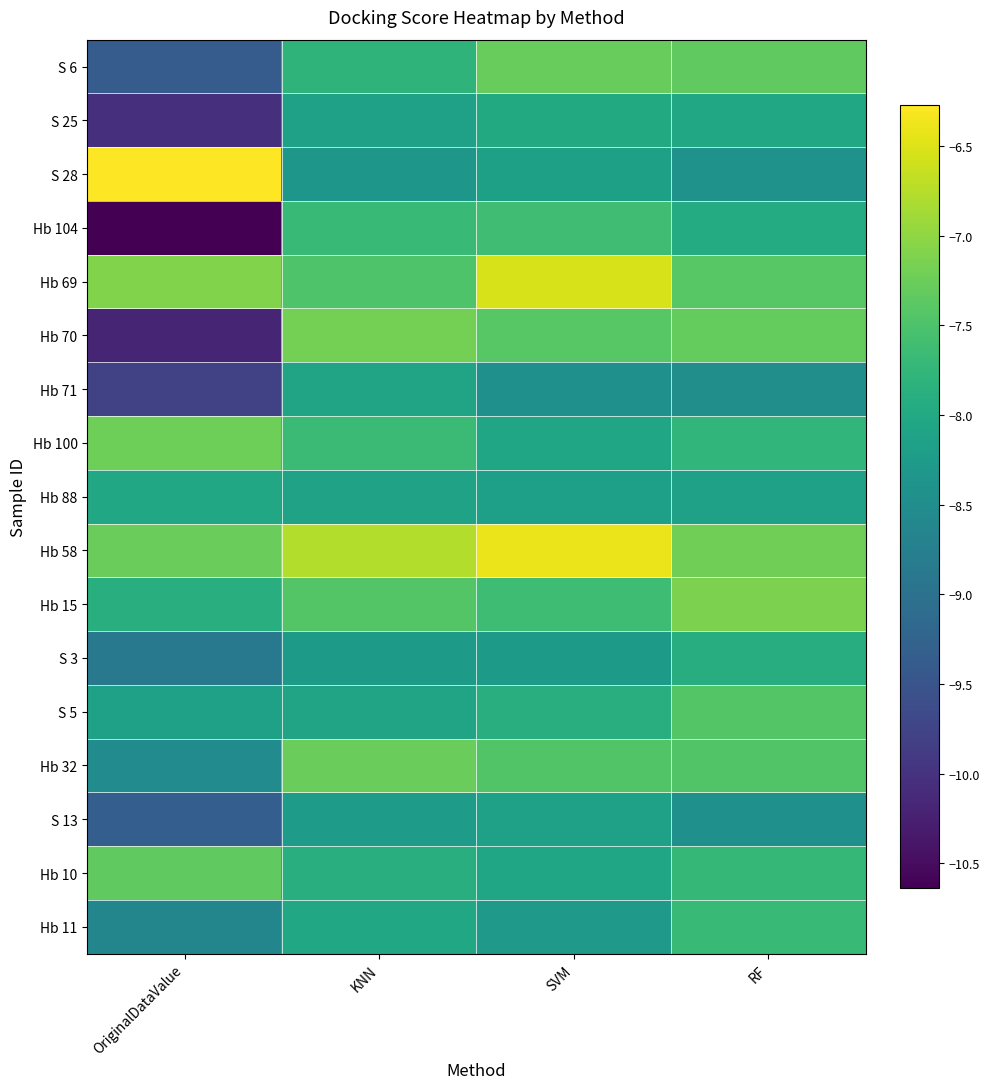

At which label does S 5 reach its minimum?

OriginalDataValue